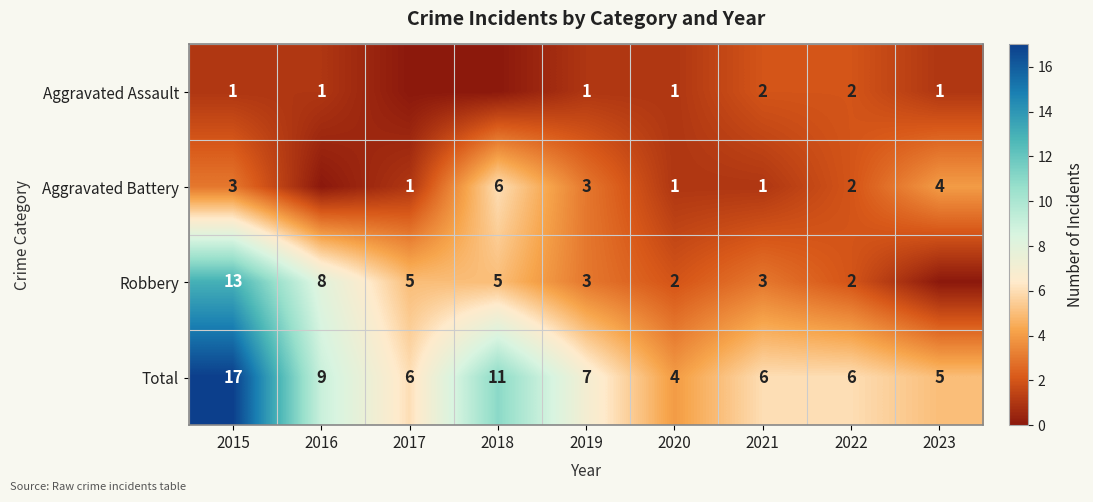

What value does the Total series have at 2022, to the nearest 10?

10